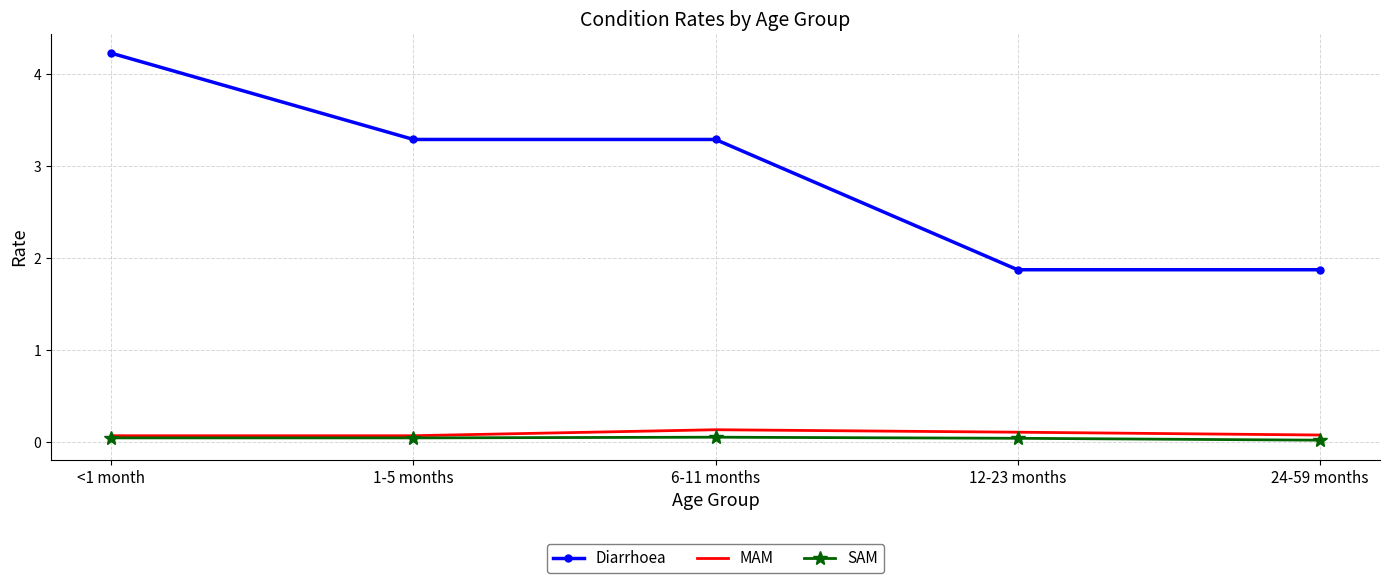

At how many categories does at least one series exceed 3?

3